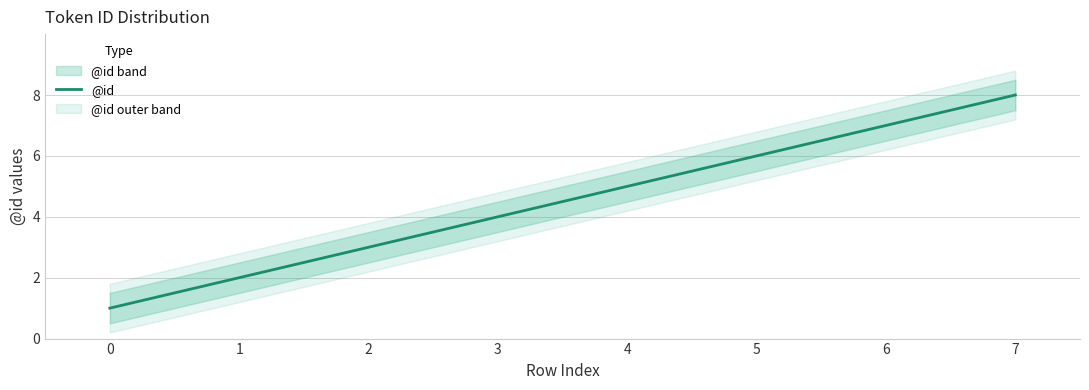

How many lines are shown in the chart?

1